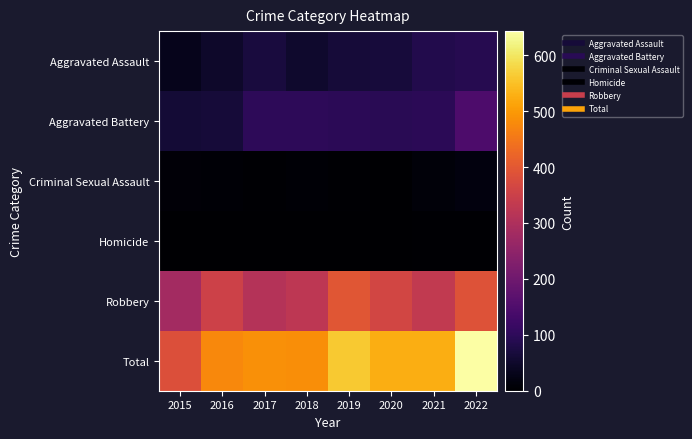

What is the maximum value shown in the chart?

643